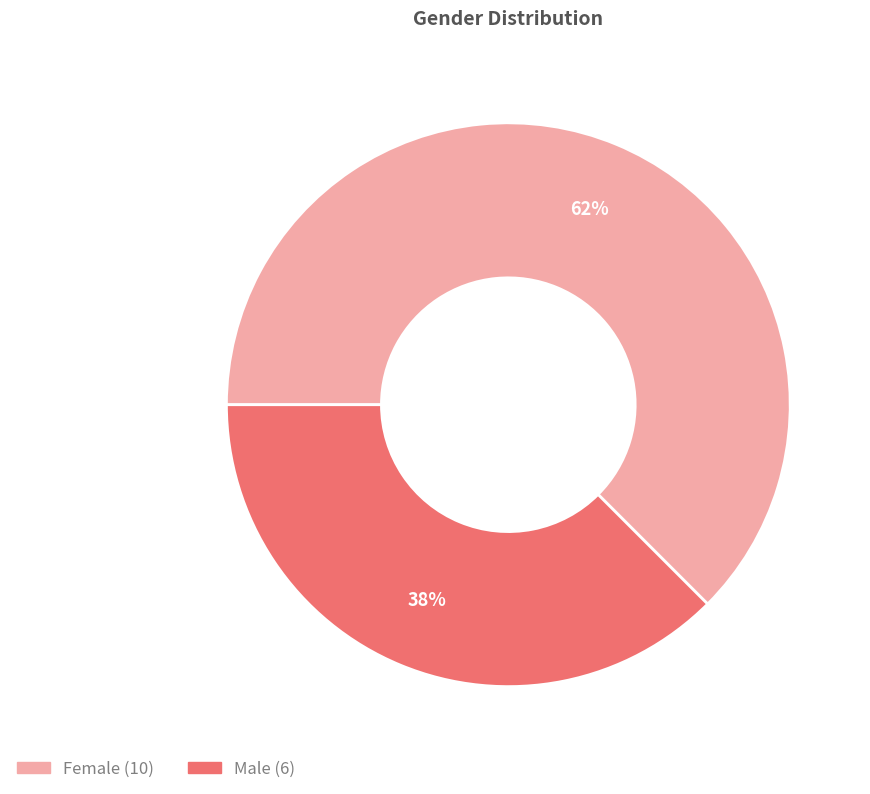

To the nearest percent, what is the combined percentage of Male and Female?

100%